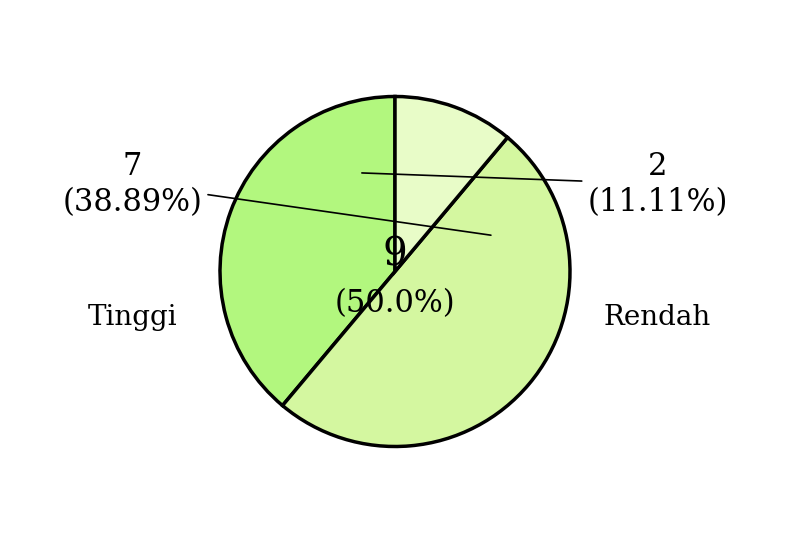

To the nearest percent, what portion does Sedang represent?

50%